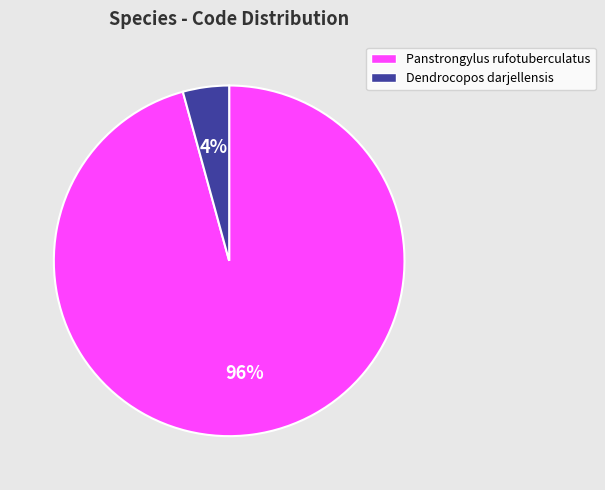

To the nearest percent, what percentage of the pie is Panstrongylus rufotuberculatus?

96%